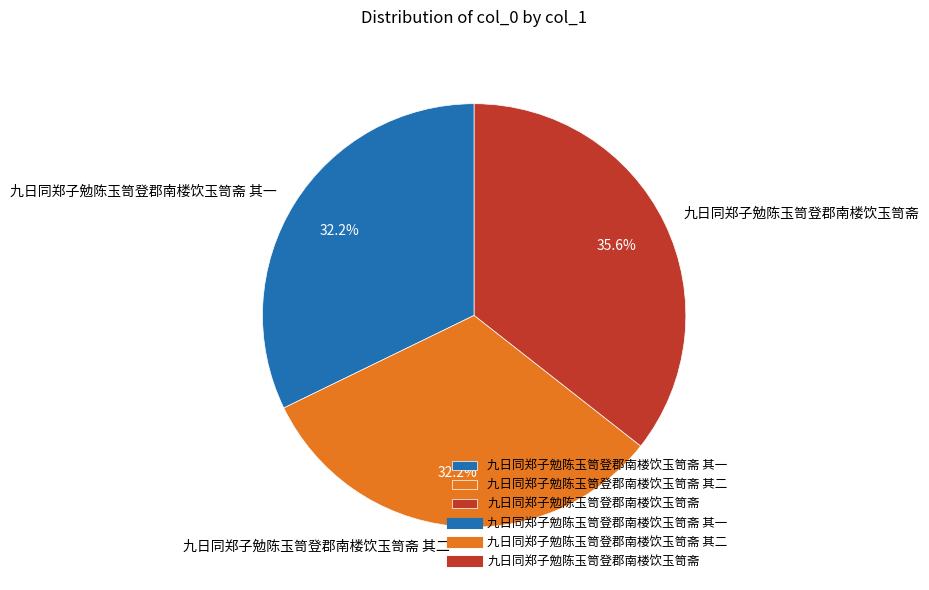

What percentage is the 九日同郑子勉陈玉笥登郡南楼饮玉笥斋 其二 slice, to the nearest percent?

32%